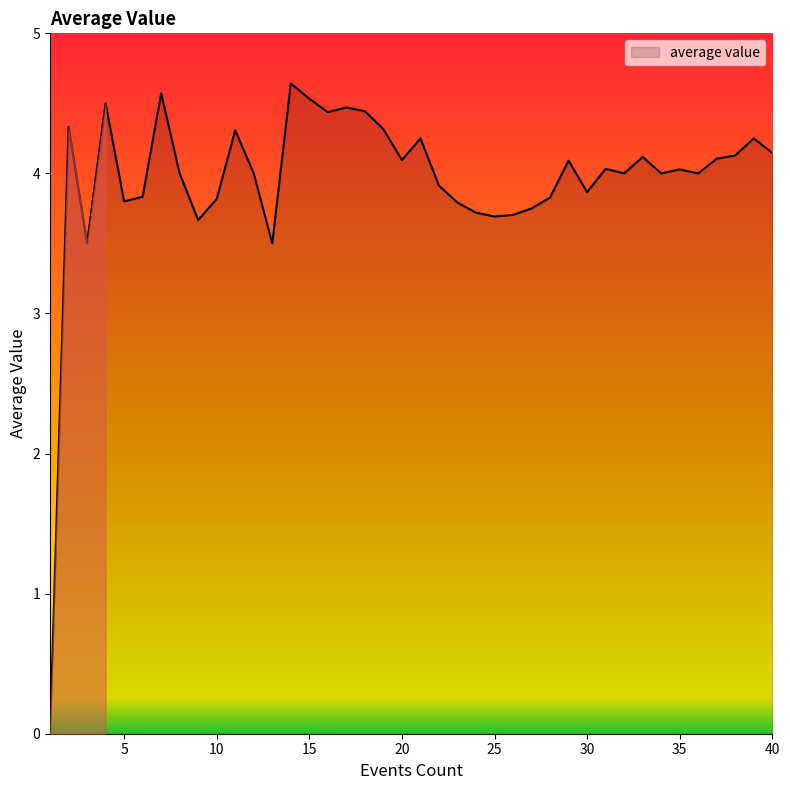

How many values are above zero?

39